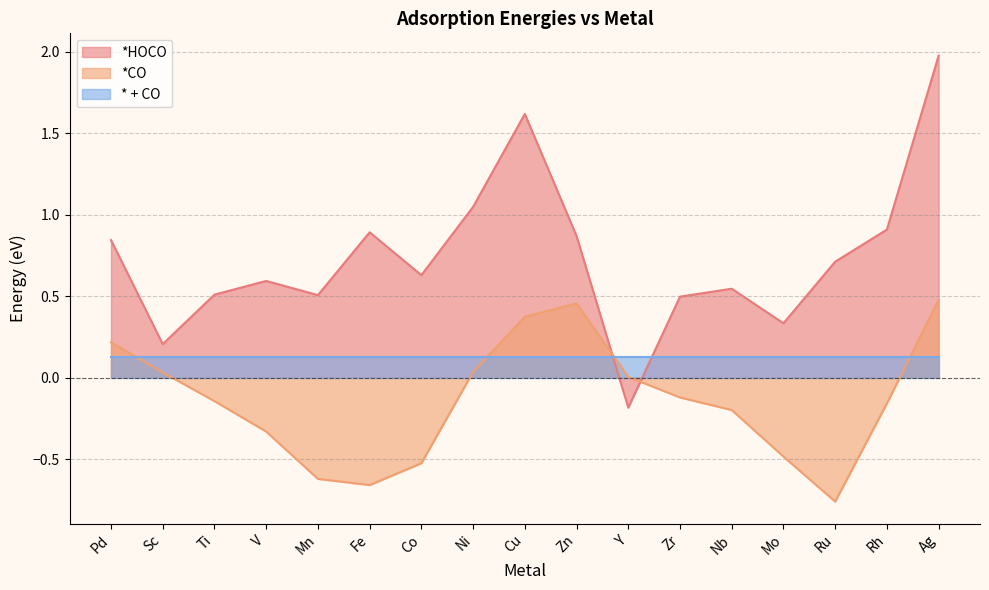

After their last crossing, which series has the higher values: *HOCO or *CO?

*HOCO